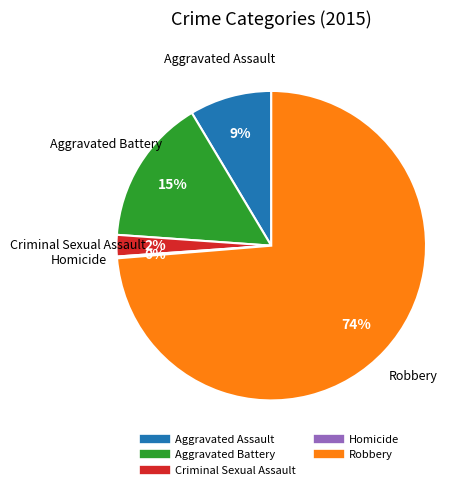

What is the largest slice in the pie chart?

Robbery